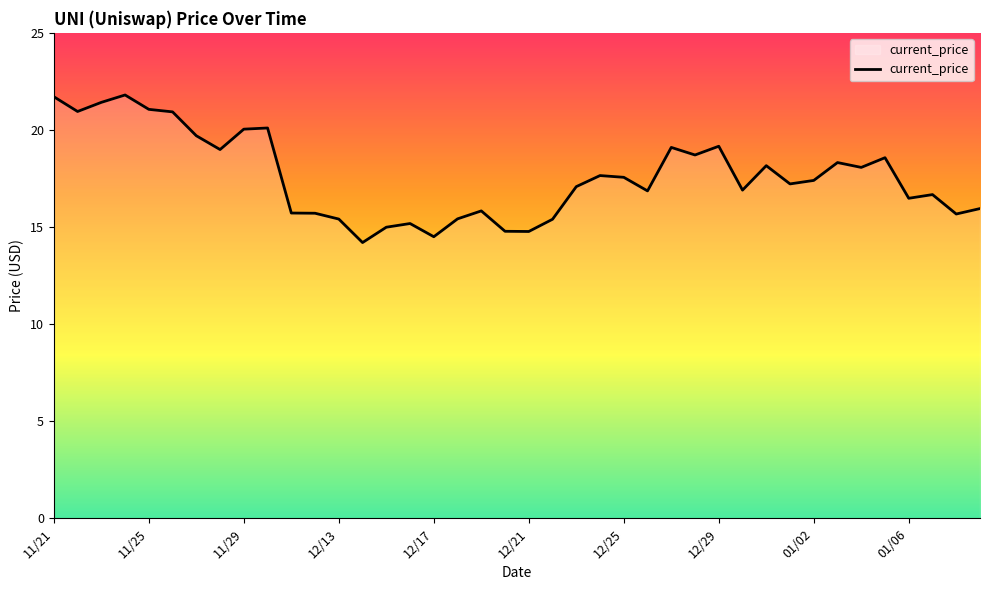

What is the minimum value shown in the chart?

14.2